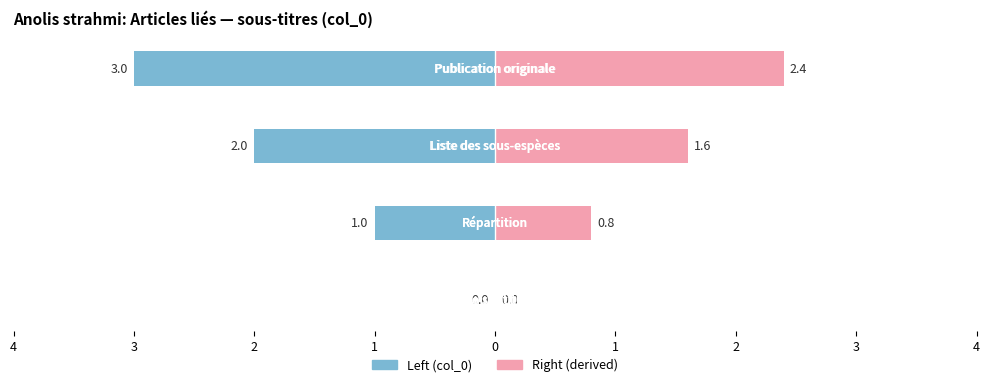

Between 4 and 3, which is larger?

3